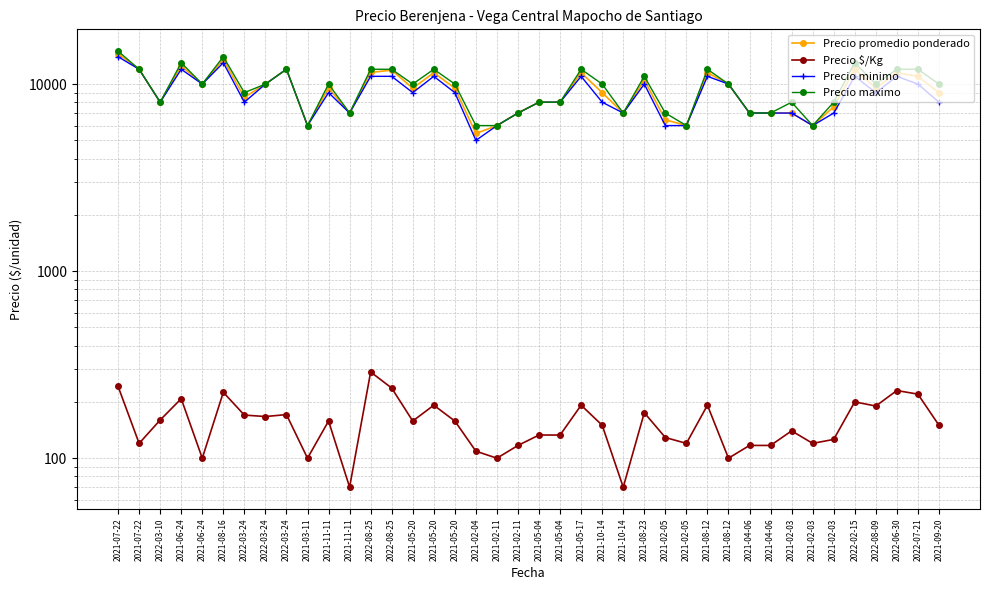

What are all the series names shown in the legend?

Precio promedio ponderado, Precio $/Kg, Precio minimo, Precio maximo